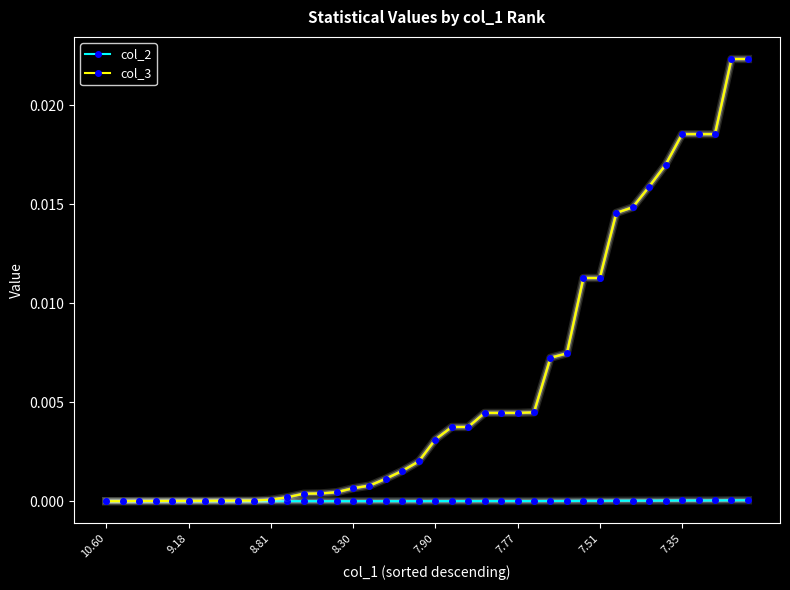

Count the number of data series in this chart.

2